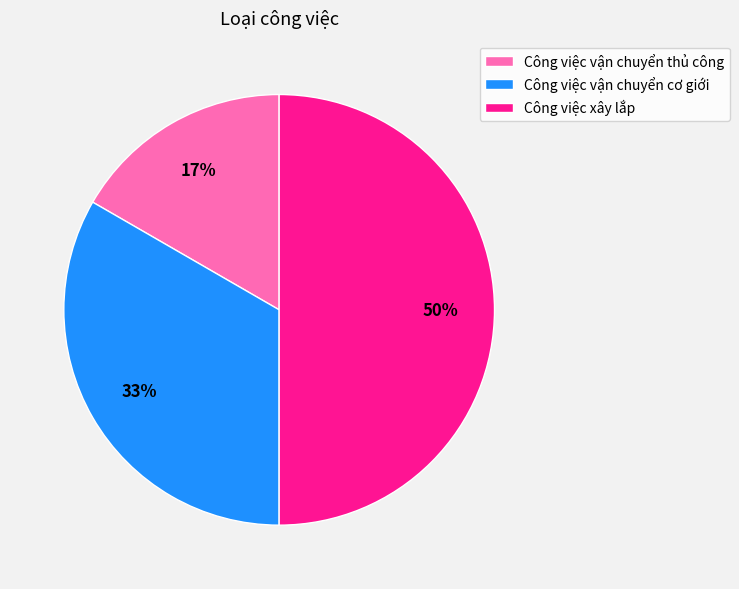

What is the largest slice in the pie chart?

Công việc xây lắp